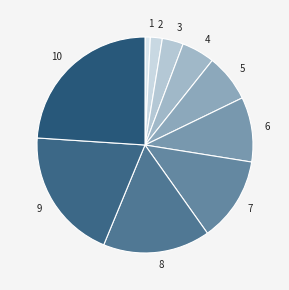

The 9 slice represents 6% of the pie. True or false?

False